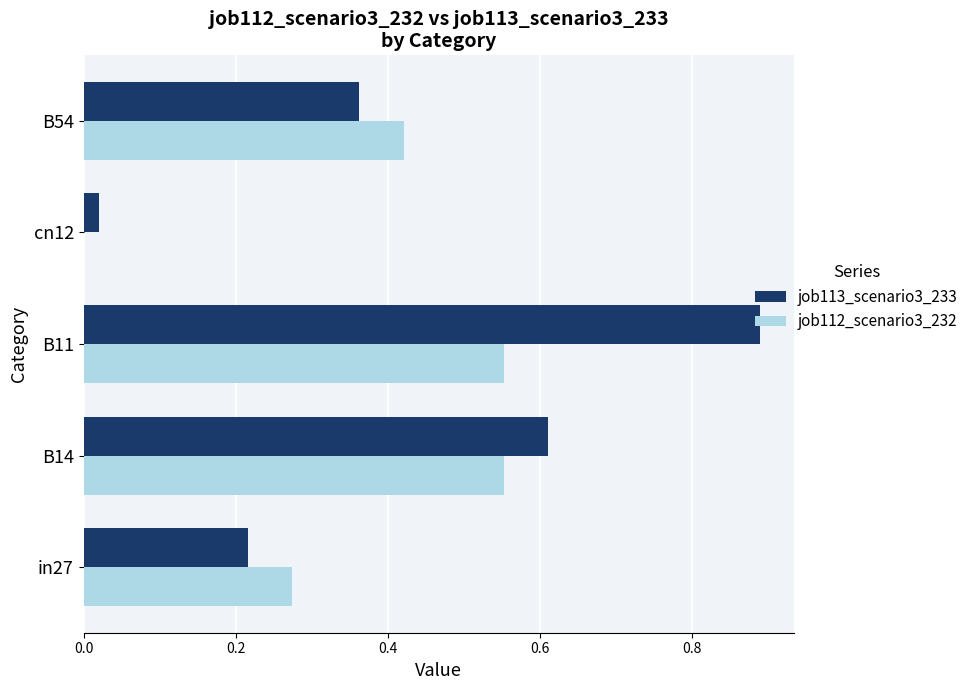

Is it true that job112_scenario3_232 equals 0.3 at B11?

False